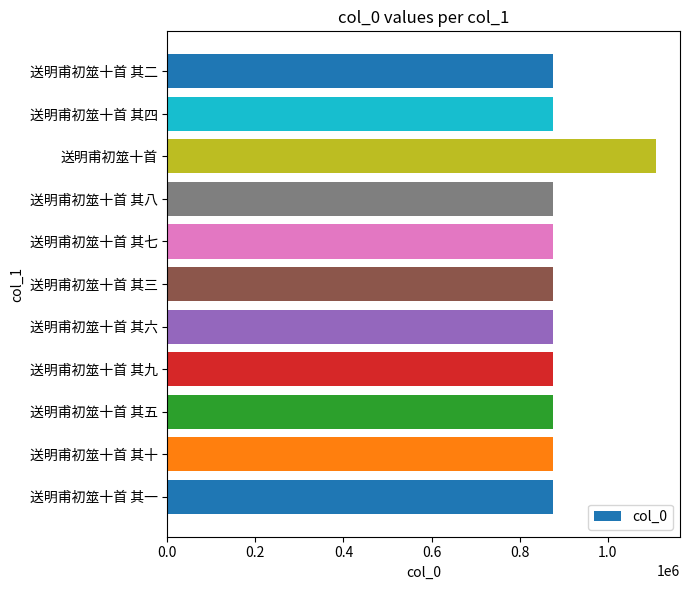

What is the average value?

896789